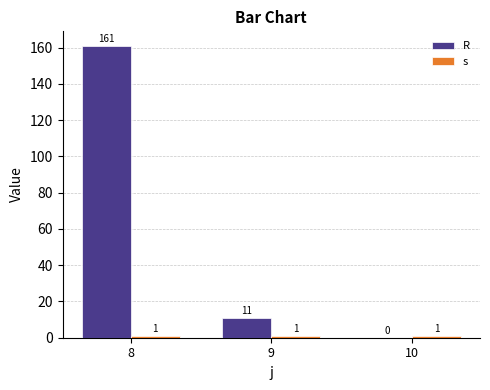

Rank the series by their maximum value, from lowest to highest.

s, R